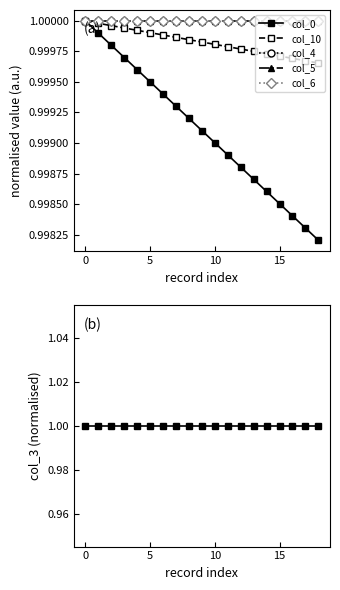

Which series has the largest range (max minus min)?

col_0